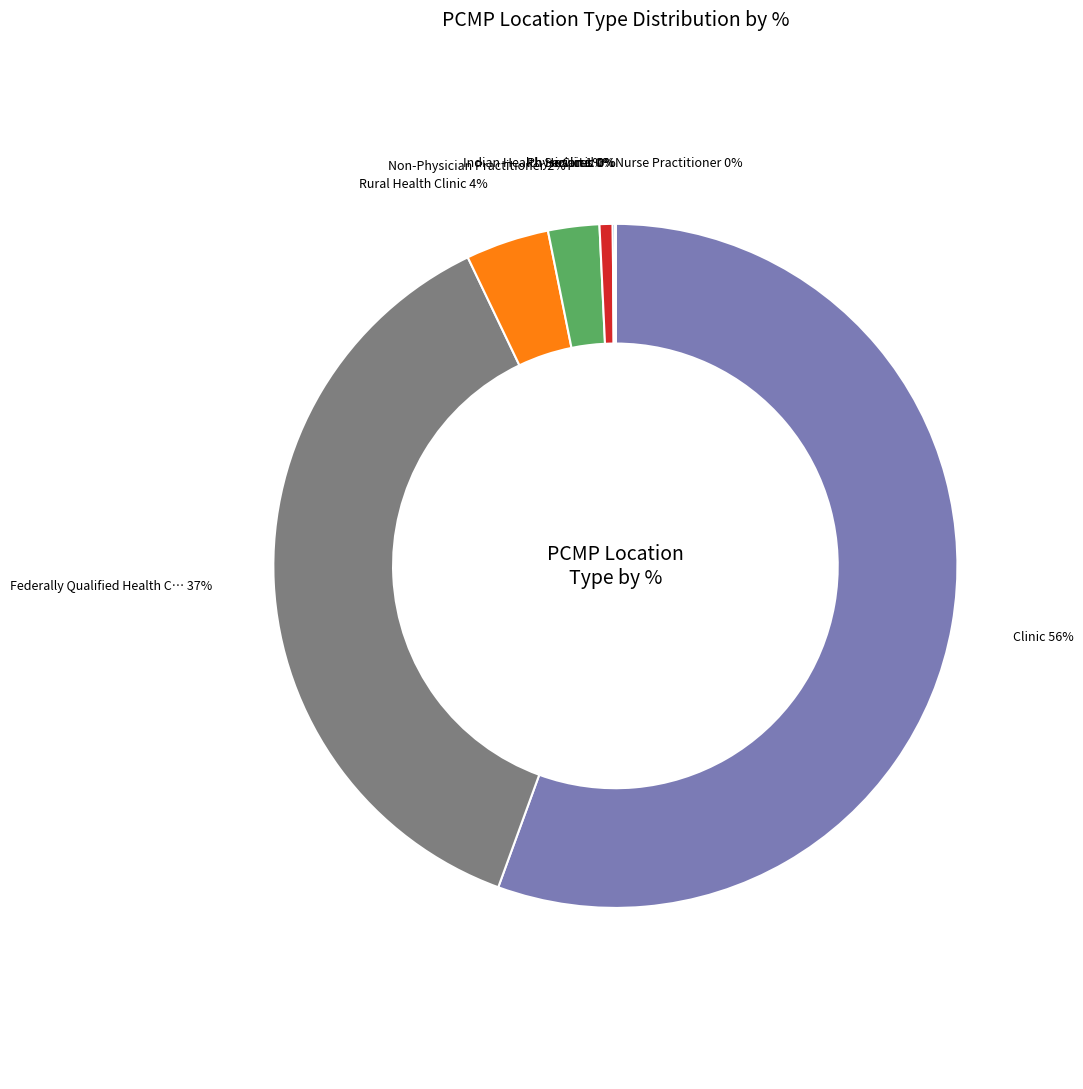

Count the number of slices in the pie.

9